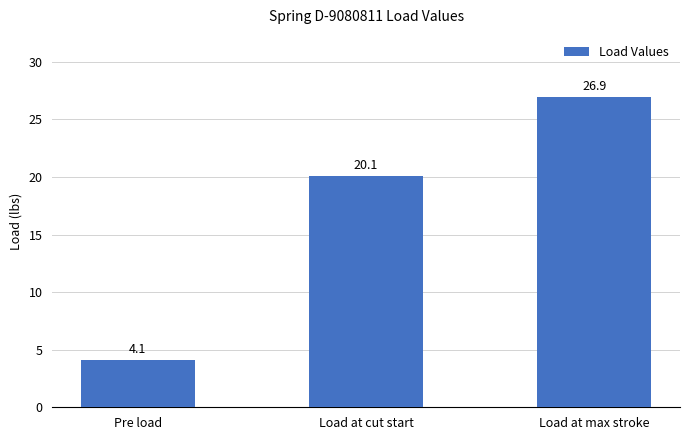

What is the label of the 3rd bar from the left?

Load at max stroke